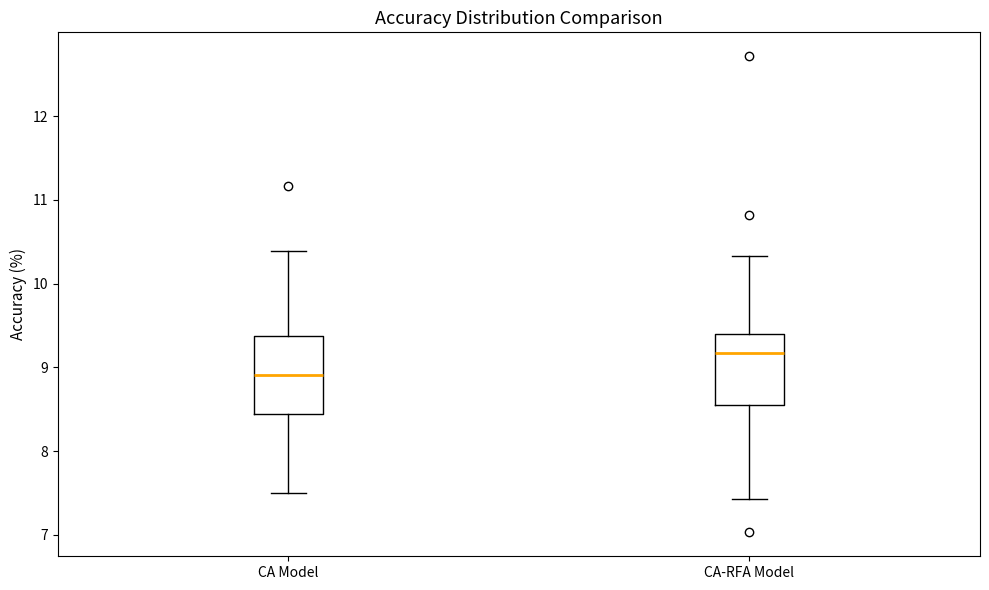

Which box has the lowest median line?

CA Model